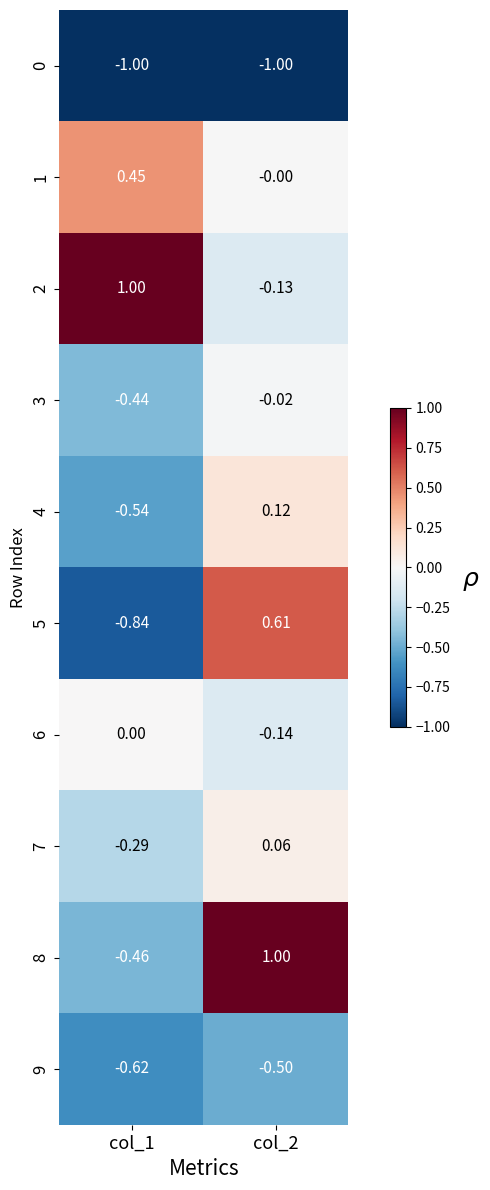

Which series has the largest total across all categories?

2